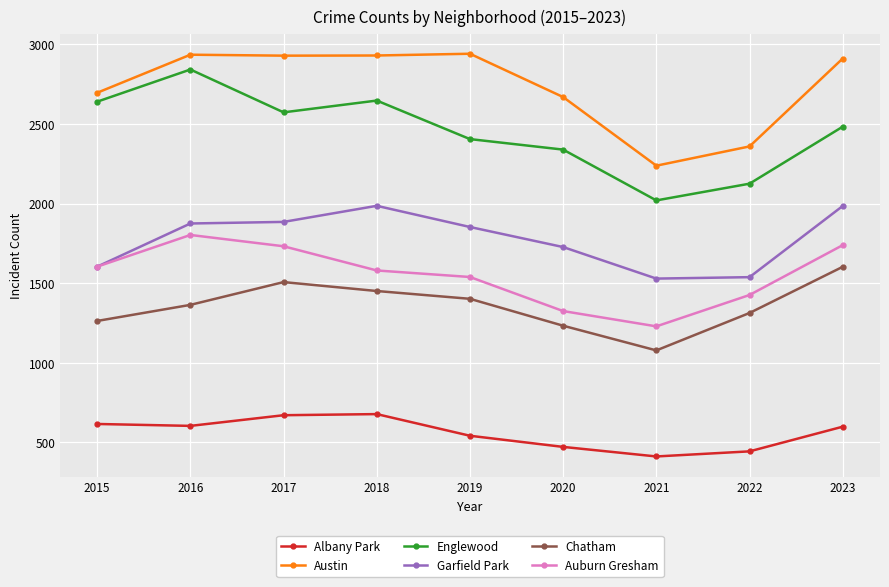

At how many categories does at least one series exceed 947?

9